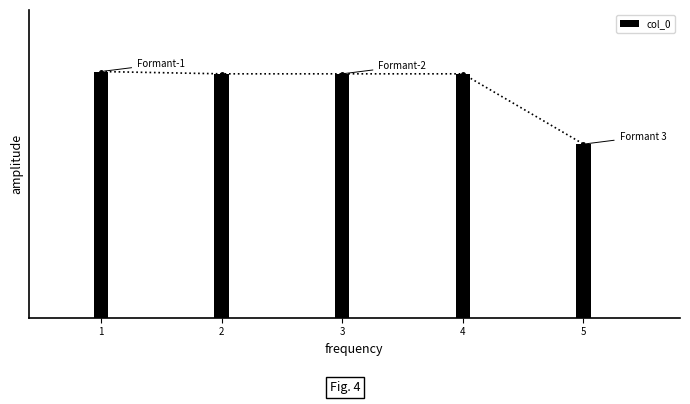

What is the difference between the maximum and minimum values?

127791